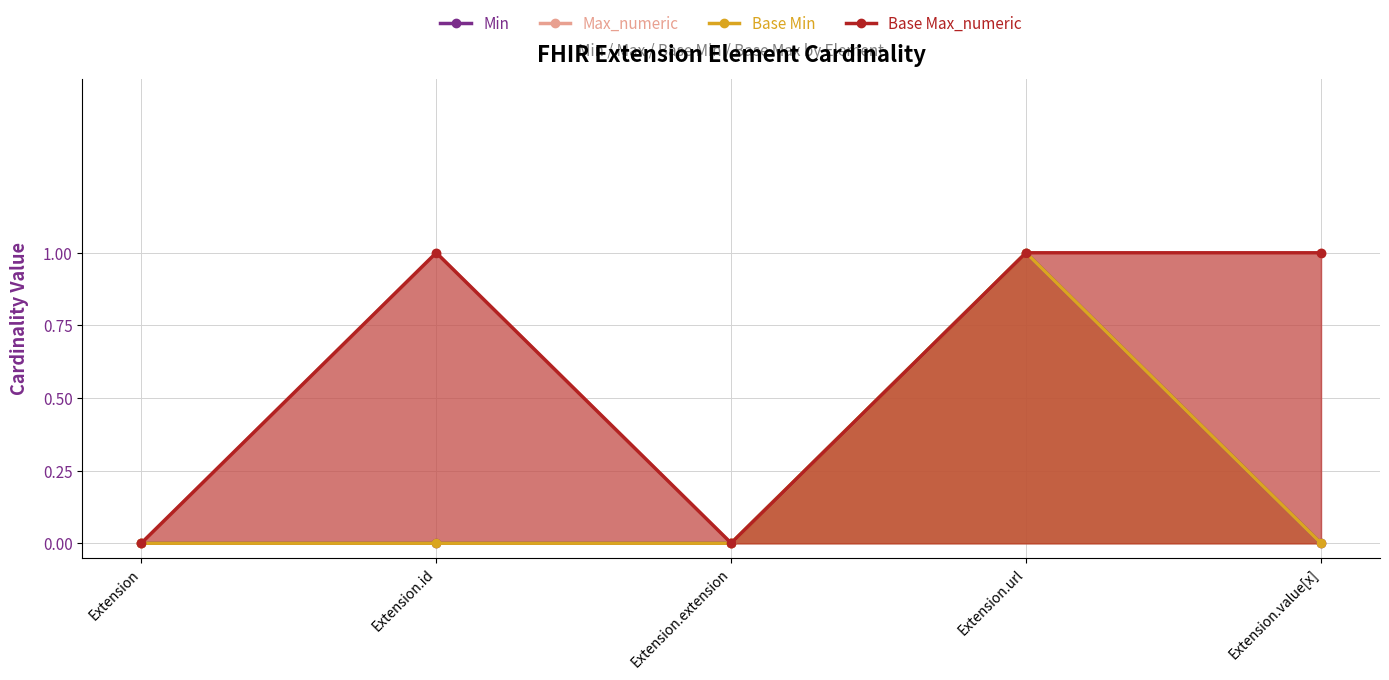

What is the average value of the Base Max_numeric series?

1